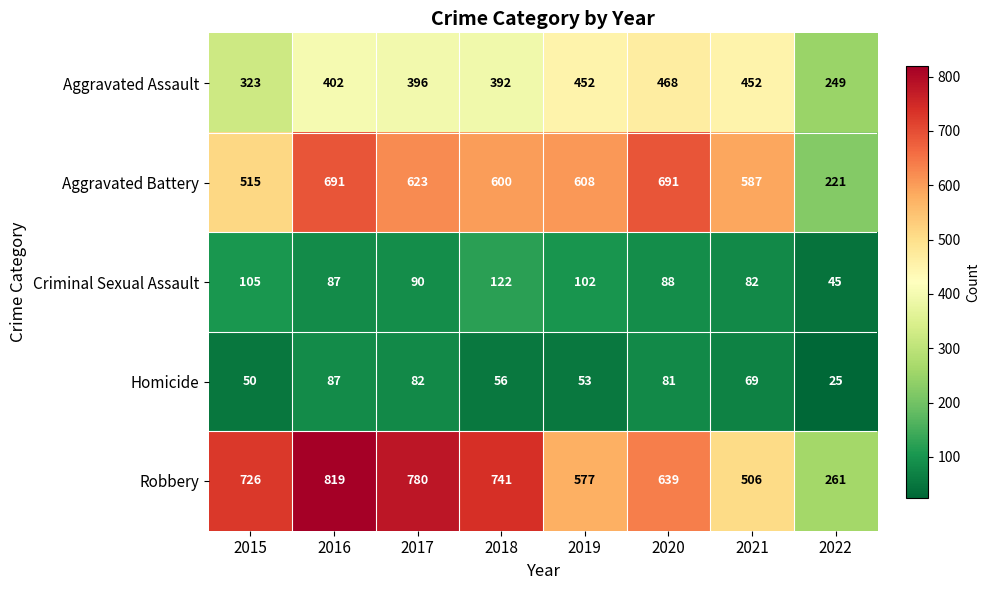

Which category has the lowest value across all series?

2022